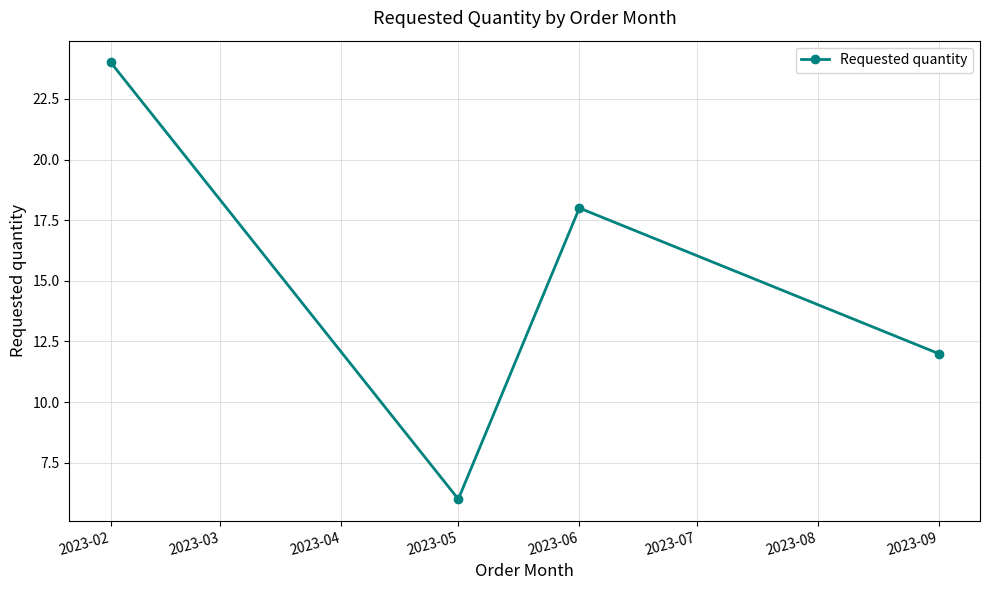

True or false: the data has more than 2 interior local peaks.

False